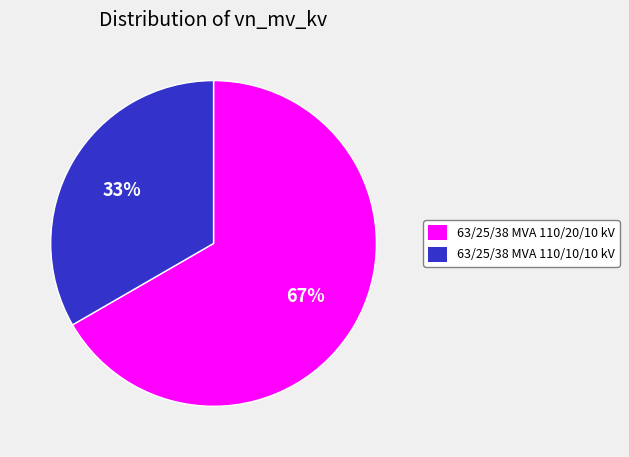

How many slices are in this pie chart?

2